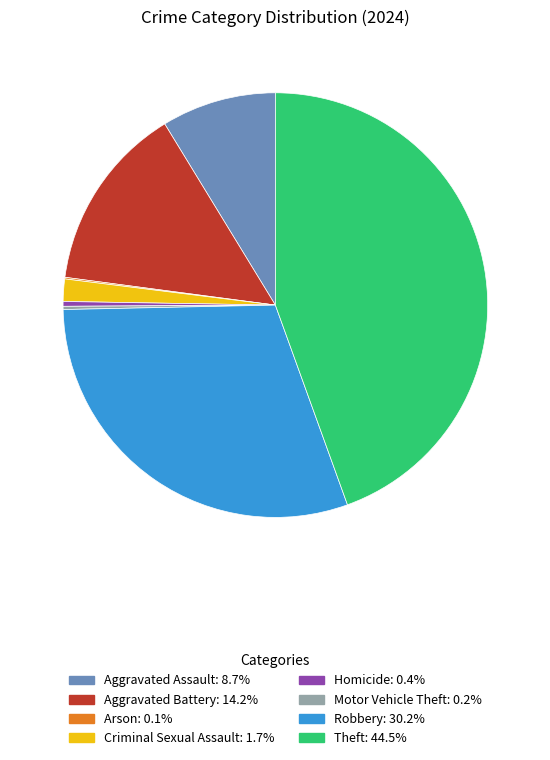

Which category has the biggest portion of the pie?

Theft